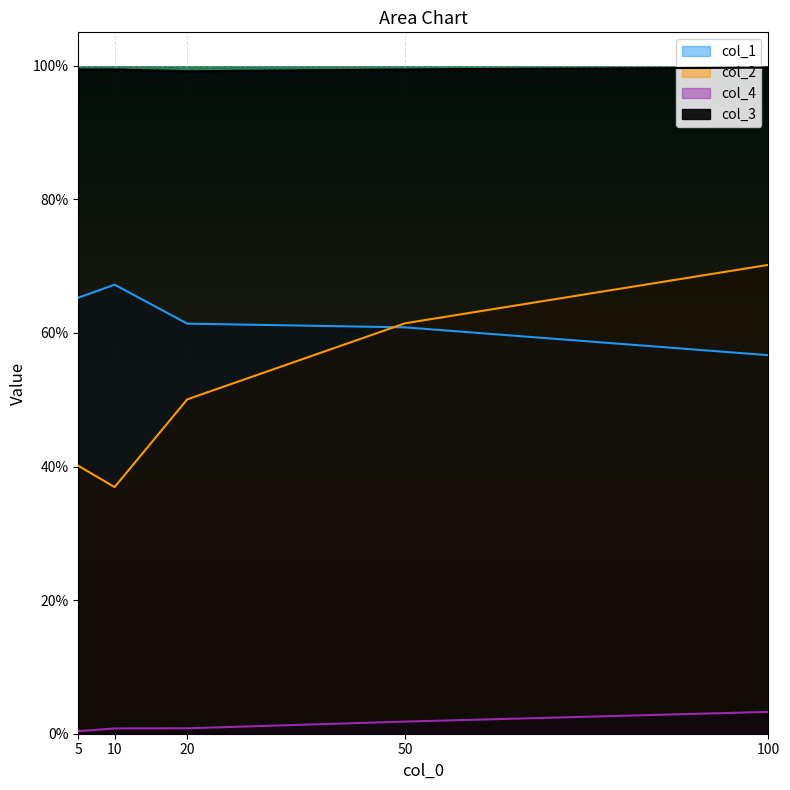

At which label does col_4 reach its peak?

100